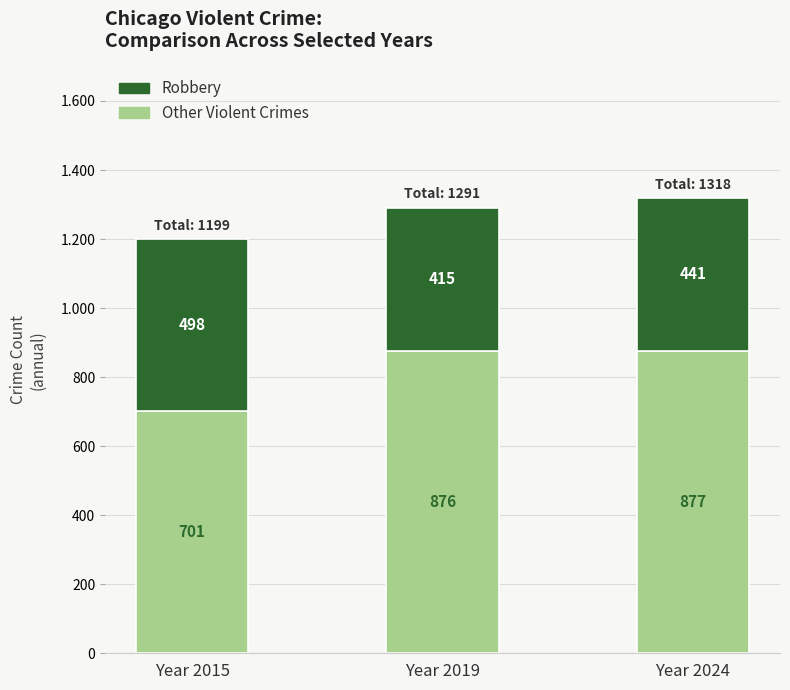

What is the maximum value for Robbery?

498